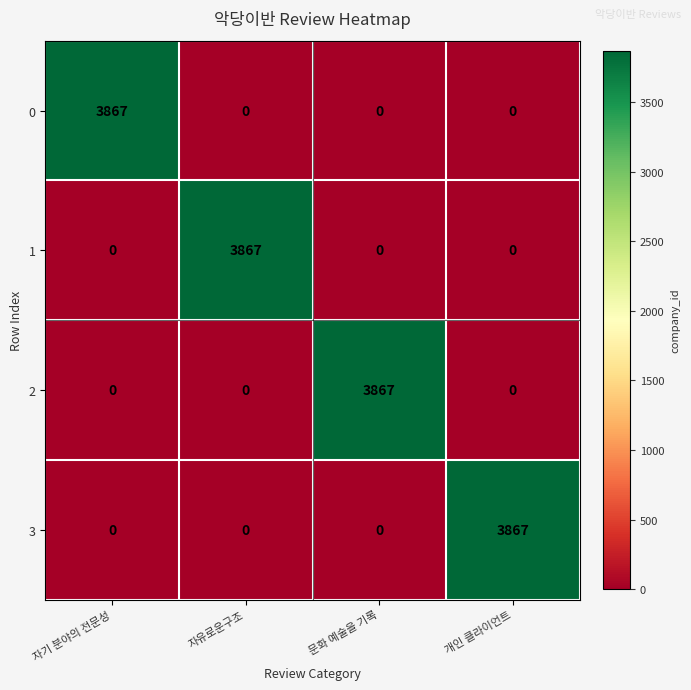

At which label does 2 reach its peak?

문화 예술을 기록